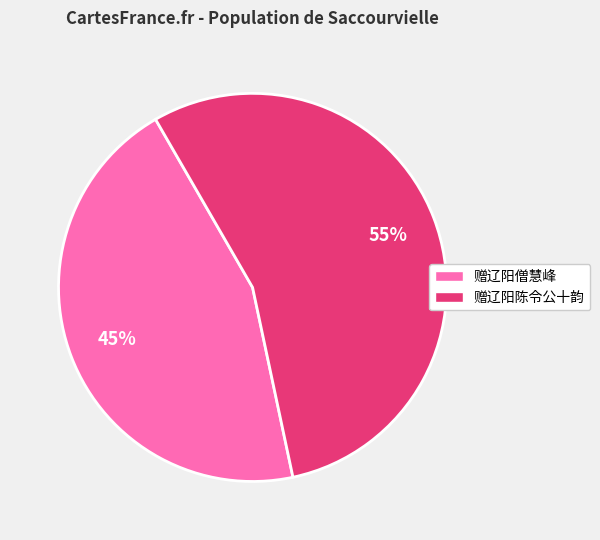

Do 赠辽阳僧慧峰 and 赠辽阳陈令公十韵 together represent more than half of the pie?

Yes